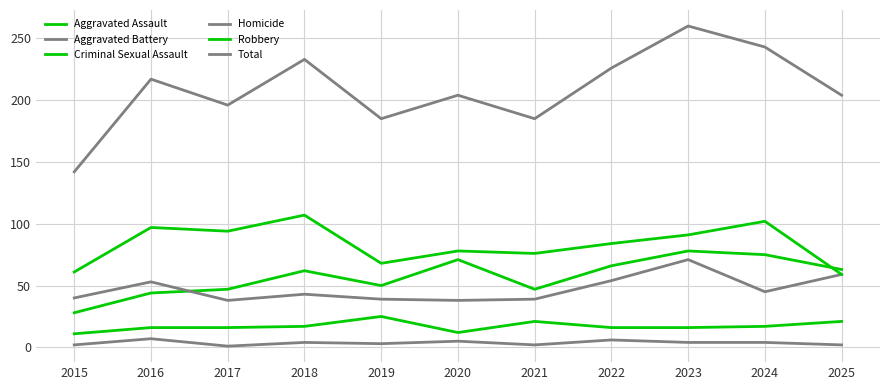

What is the value of the Criminal Sexual Assault point at the 4th from the left?

17